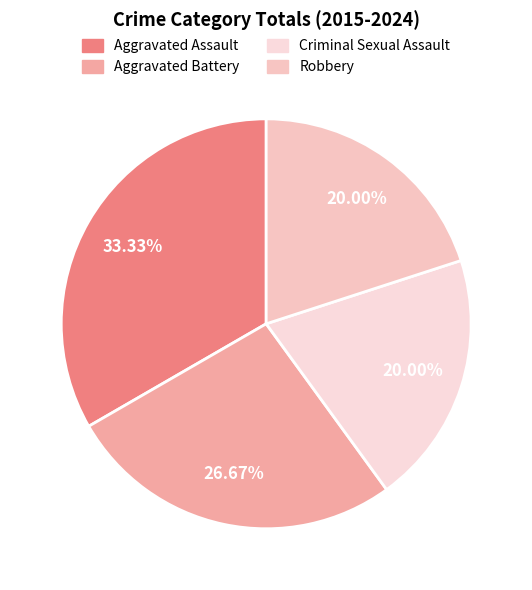

How many slices are in this pie chart?

4